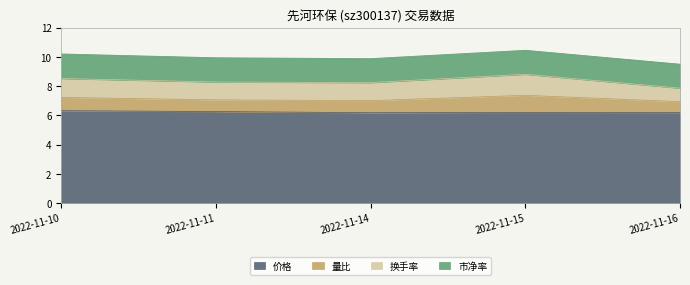

Rank the series at 2022-11-10 from lowest to highest value.

量比, 换手率, 市净率, 价格